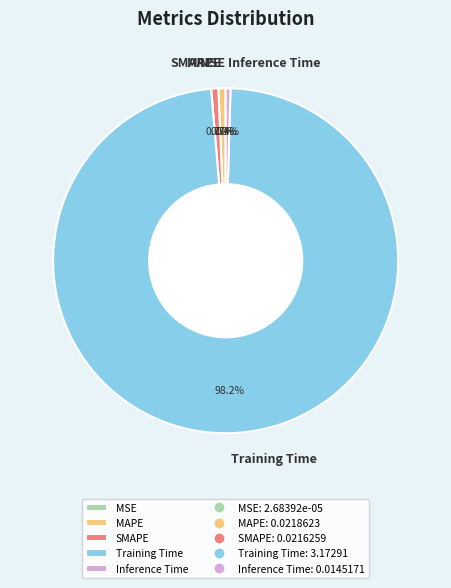

Which slice is the largest?

Training Time